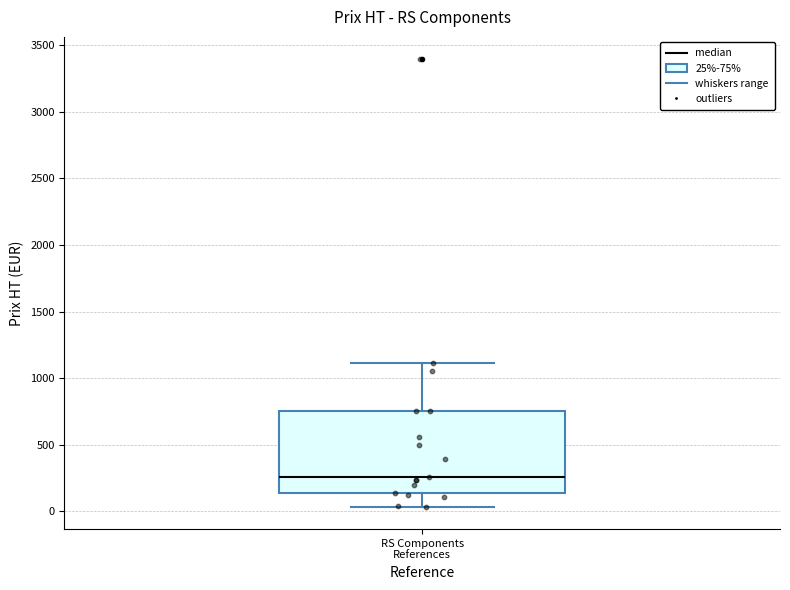

Where is the lower edge of the box for RS Components References on the y-axis? The values are not printed on the chart, so give them approximately, as read against the axis.

150